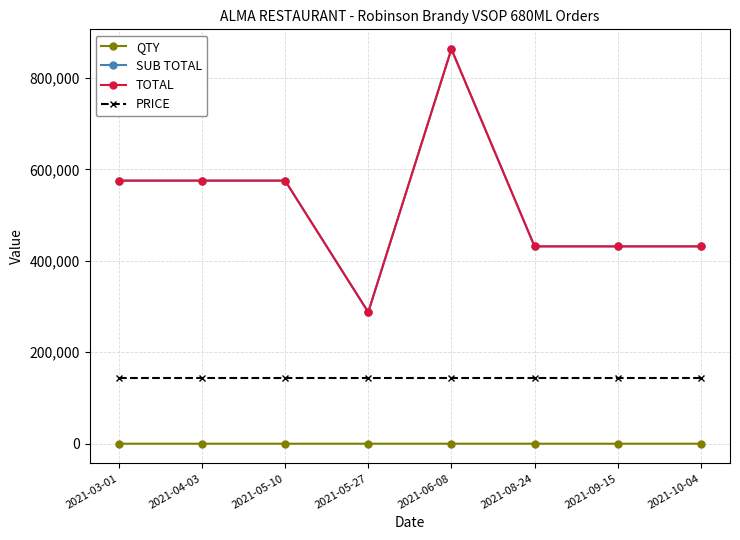

At which category does TOTAL reach its first local peak?

2021-06-08